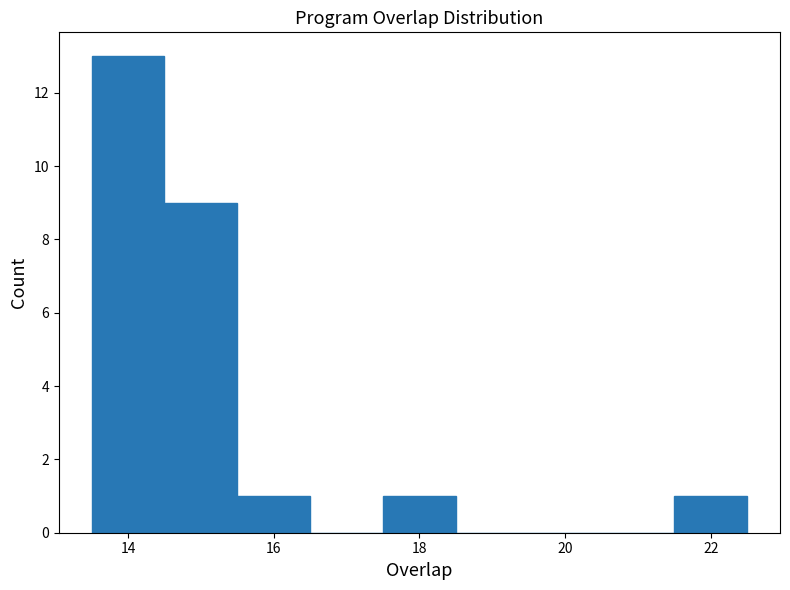

Reading left to right, list every bar in this chart as the range it spans on the x-axis followed by its height. Neither the bar edges nor the heights are printed on the chart, so give them approximately, as read against the axes.

13.5 to 14.5: 13
14.5 to 15.5: 9
15.5 to 16.5: 1
16.5 to 17.5: 0
17.5 to 18.5: 1
18.5 to 19.5: 0
19.5 to 20.5: 0
20.5 to 21.5: 0
21.5 to 22.5: 1